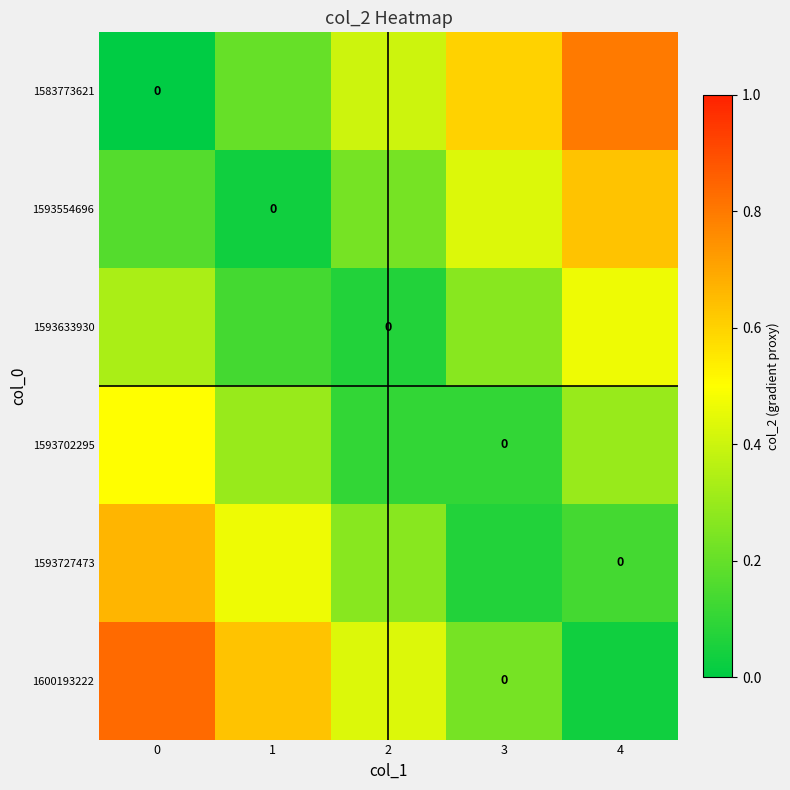

What is the approximate value of 1593554696 at 3?

0.4